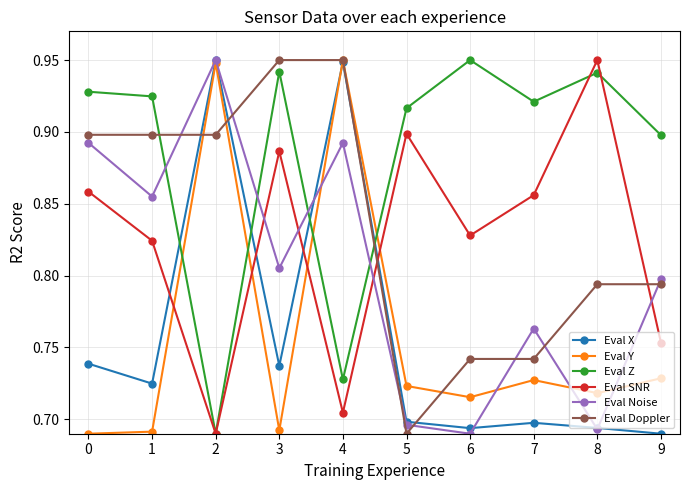

How many intersections are there between Eval SNR and Eval Noise?

4